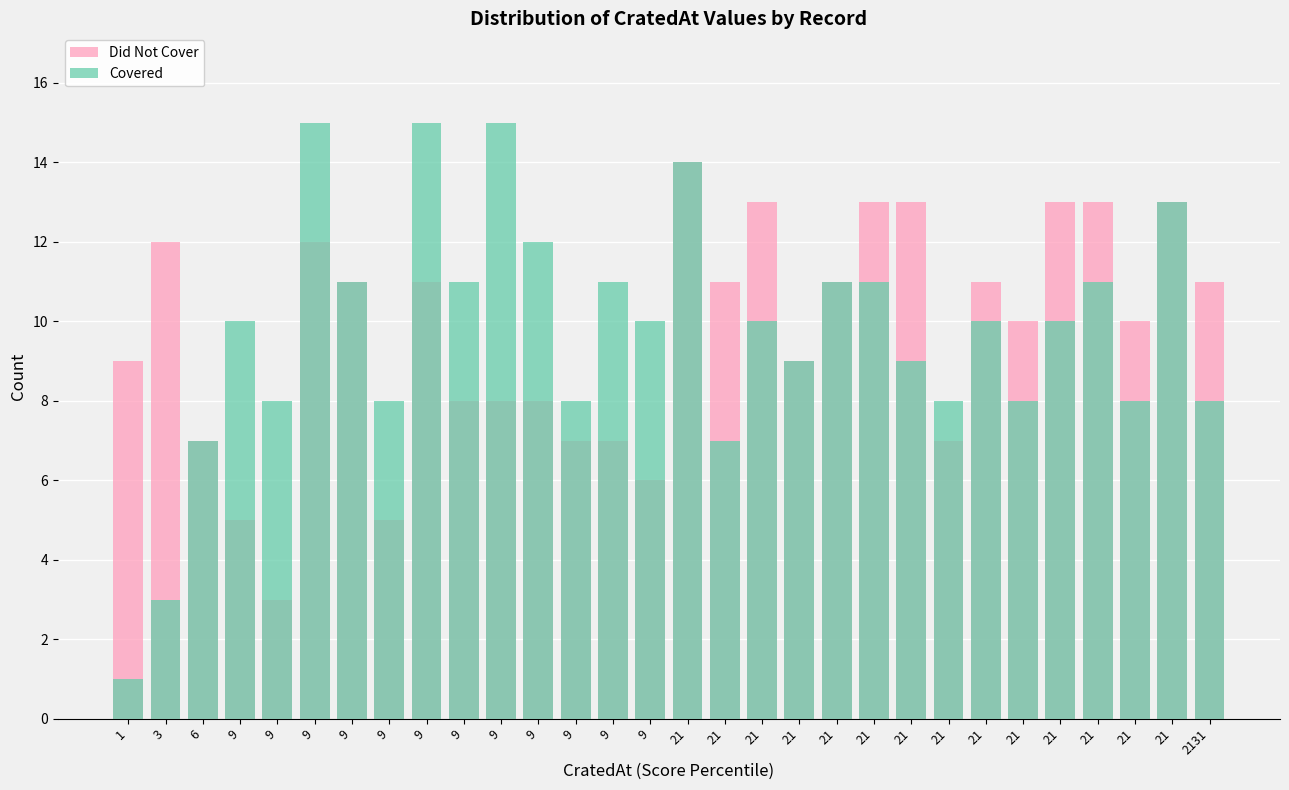

Read the Did Not Cover value at 1.

9